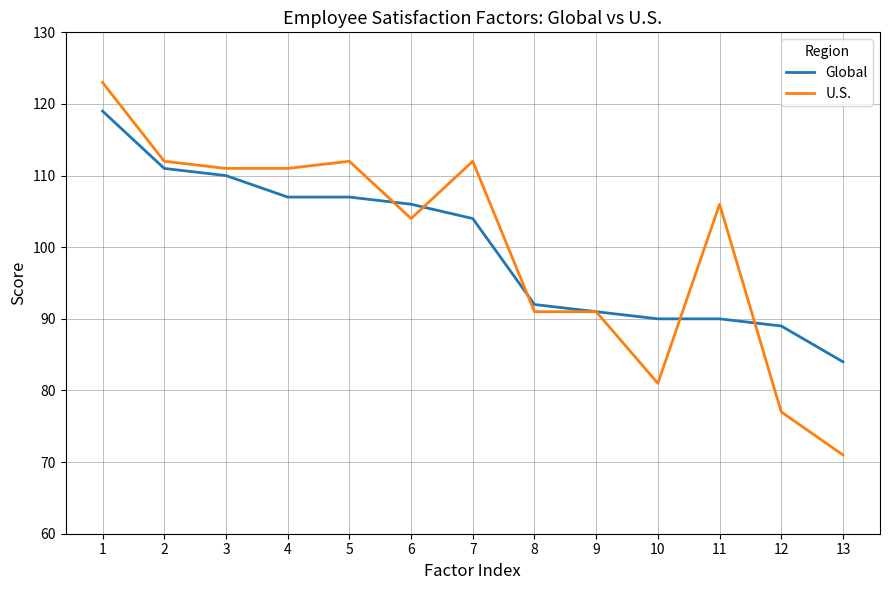

Is the value of Global at 7 greater than the value of U.S. at 7?

No